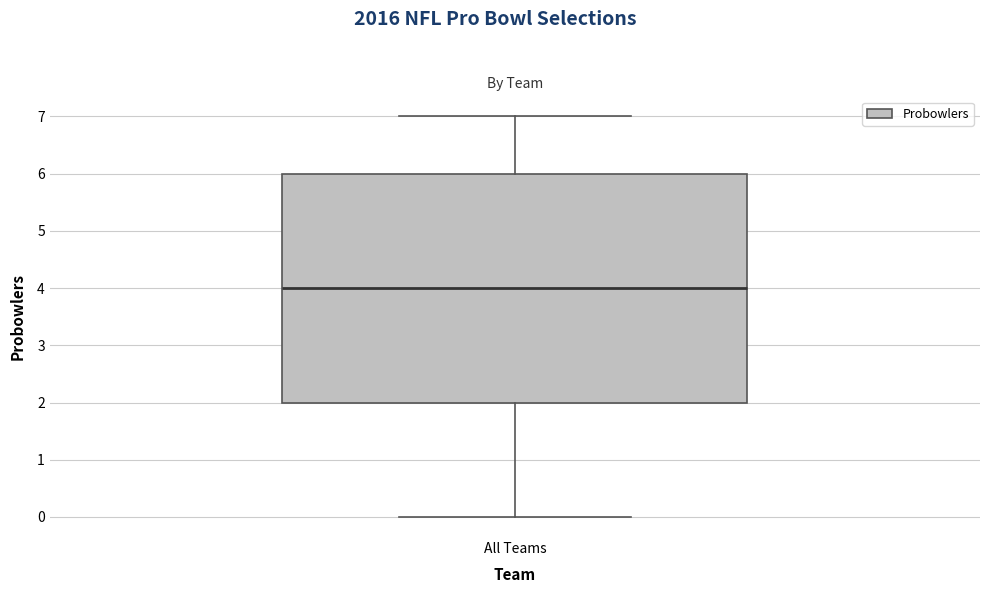

Transcribe this box plot: give where the median line is, the range the box spans, and where the two whiskers end, as read against the y-axis. The values are not printed on the chart, so give them approximately, as read against the axis.

median 4, box 2 to 6, whiskers 0 to 7